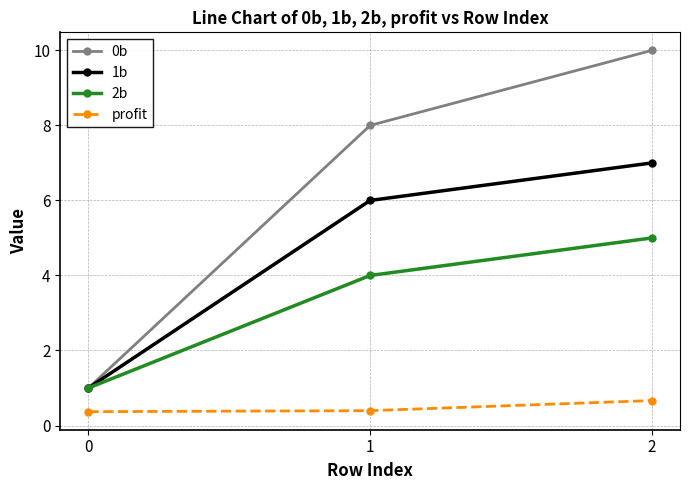

How many values in the 0b series are below 8?

1